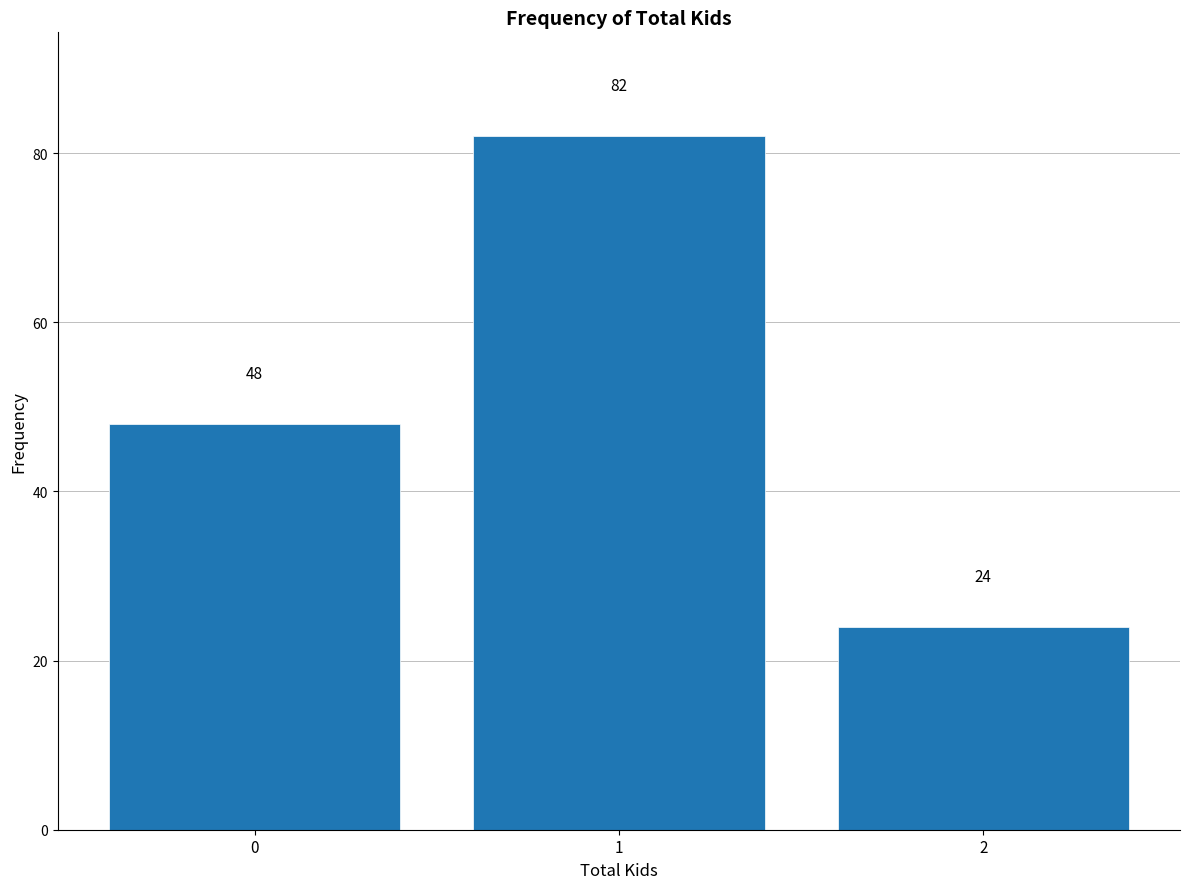

Reading right to left, extract all data points from this chart.

24	82	48